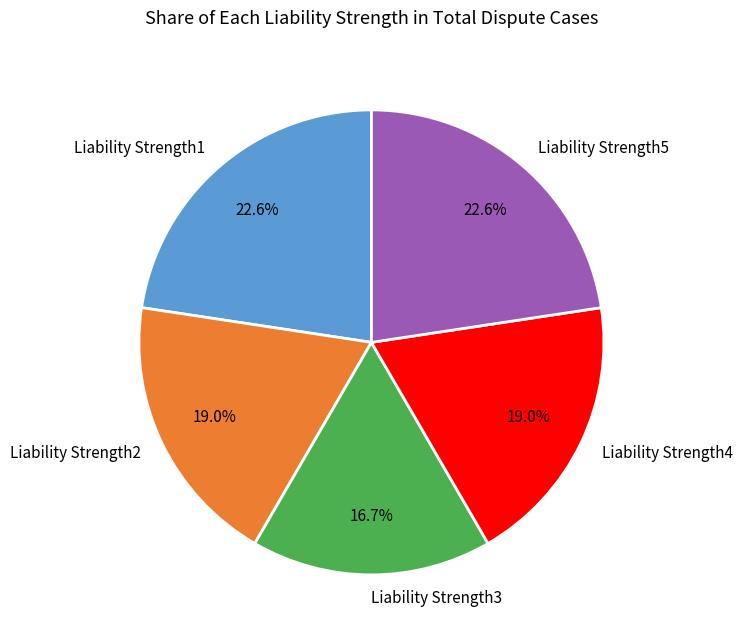

To the nearest percent, what is the difference between the largest and smallest slice percentages?

6%